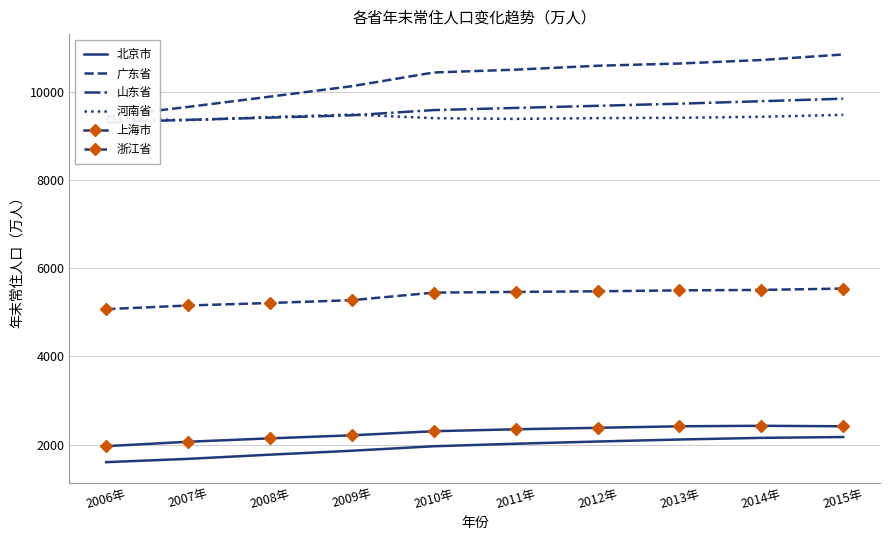

Reading left to right, transcribe all the data shown in this chart.

北京市: 2006年=1601	2007年=1676	2008年=1771	2009年=1860	2010年=1962	2011年=2019	2012年=2069	2013年=2115	2014年=2152	2015年=2171
广东省: 2006年=9442	2007年=9660	2008年=9893	2009年=10130	2010年=10441	2011年=10505	2012年=10594	2013年=10644	2014年=10724	2015年=10849
山东省: 2006年=9309	2007年=9367	2008年=9417	2009年=9470	2010年=9588	2011年=9637	2012年=9685	2013年=9733	2014年=9789	2015年=9847
河南省: 2006年=9392	2007年=9360	2008年=9429	2009年=9487	2010年=9405	2011年=9388	2012年=9406	2013年=9413	2014年=9436	2015年=9480
上海市: 2006年=1964	2007年=2064	2008年=2141	2009年=2210	2010年=2303	2011年=2347	2012年=2380	2013年=2415	2014年=2426	2015年=2415
浙江省: 2006年=5072	2007年=5155	2008年=5212	2009年=5276	2010年=5447	2011年=5463	2012年=5477	2013年=5498	2014年=5508	2015年=5539